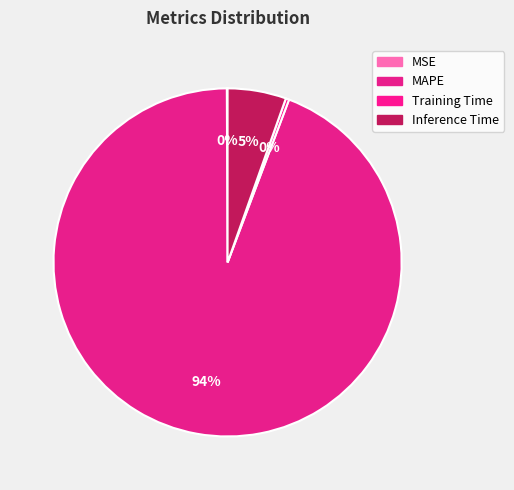

Does Inference Time account for over 50% of the chart?

No